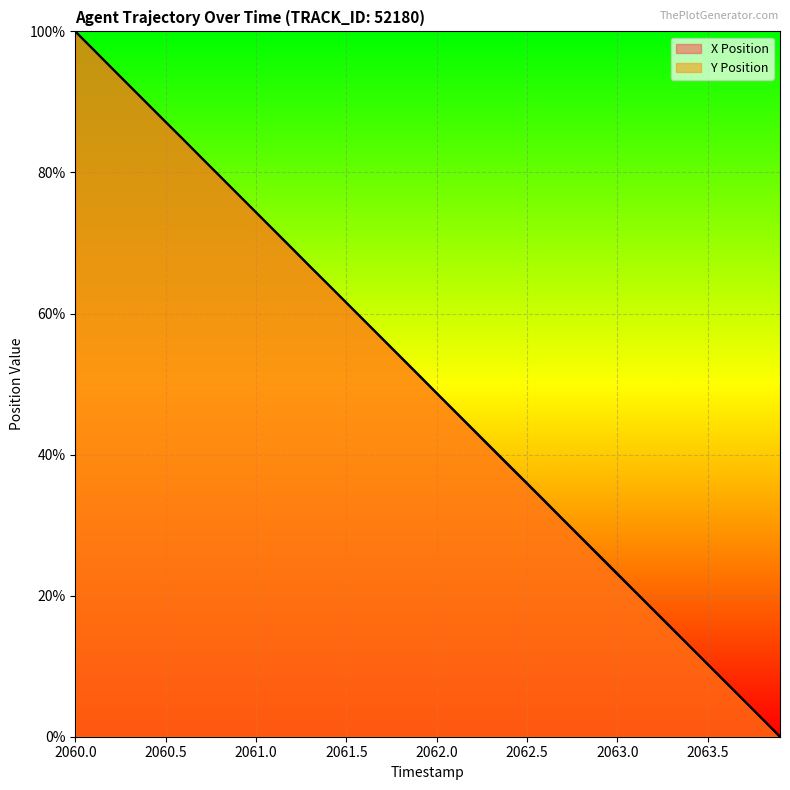

Count the number of categories in the chart.

40